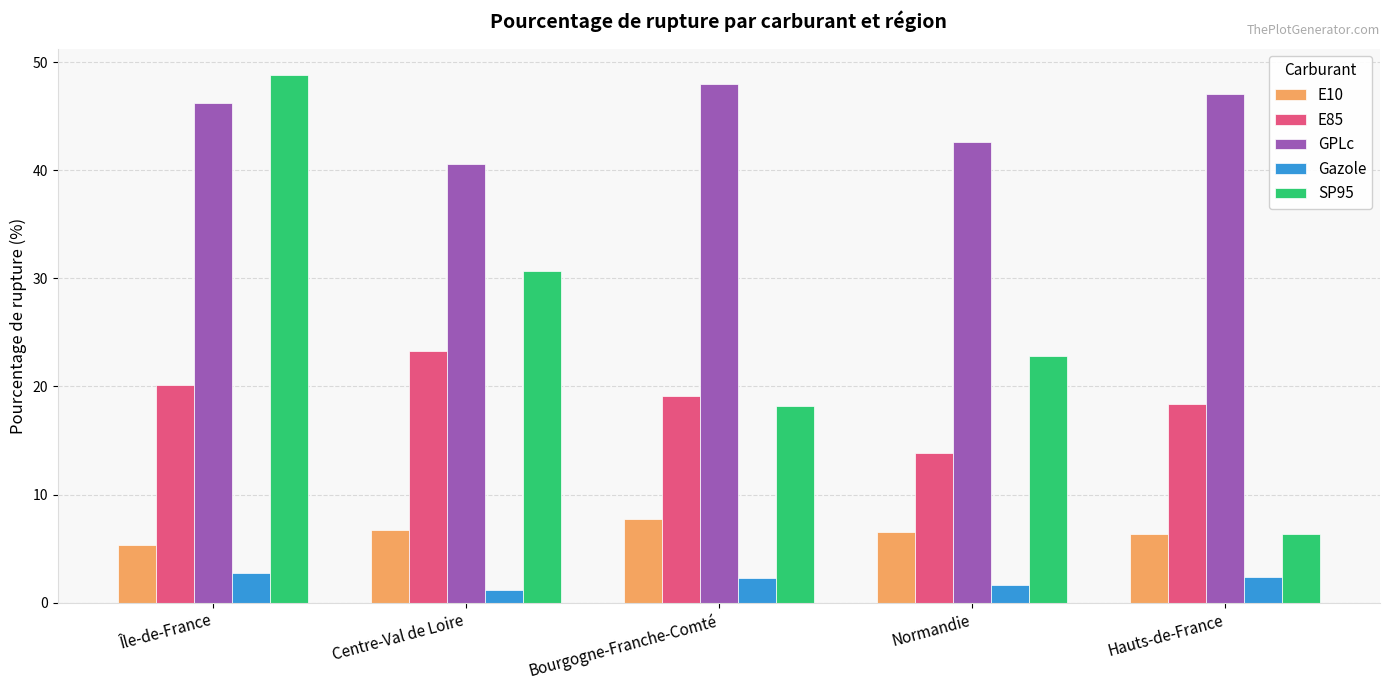

Which series changed the most between Normandie and Hauts-de-France?

SP95